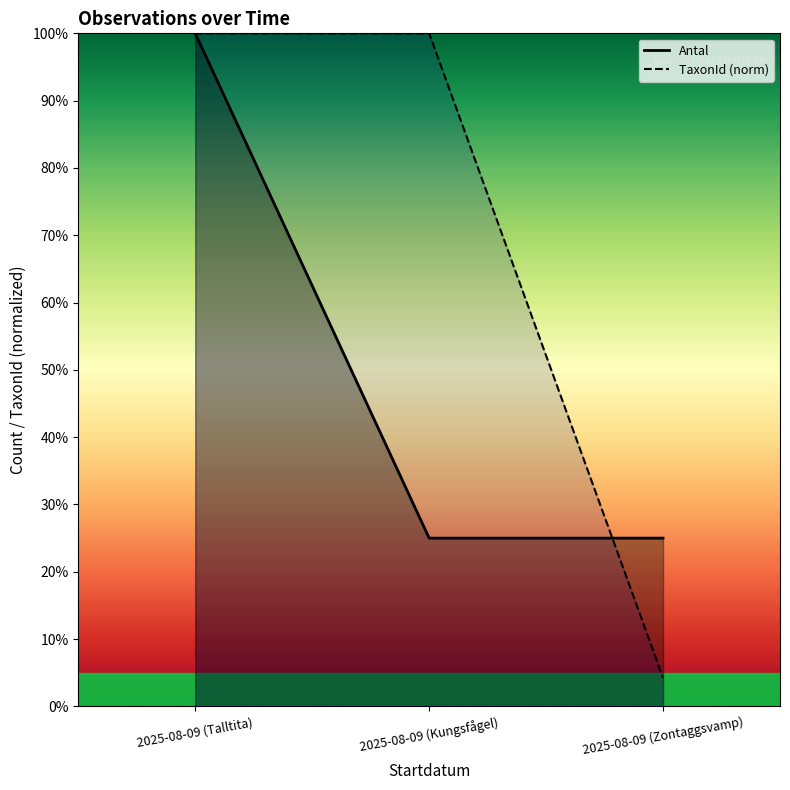

What position from the left is 2025-08-09 (Zontaggsvamp)?

3